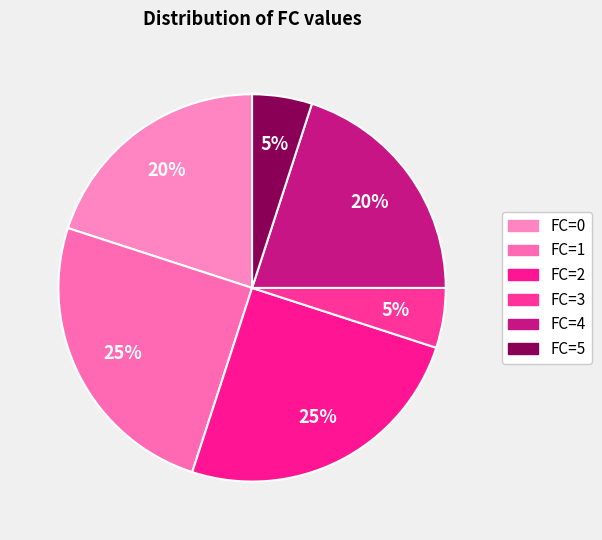

Count the number of slices in the pie.

6